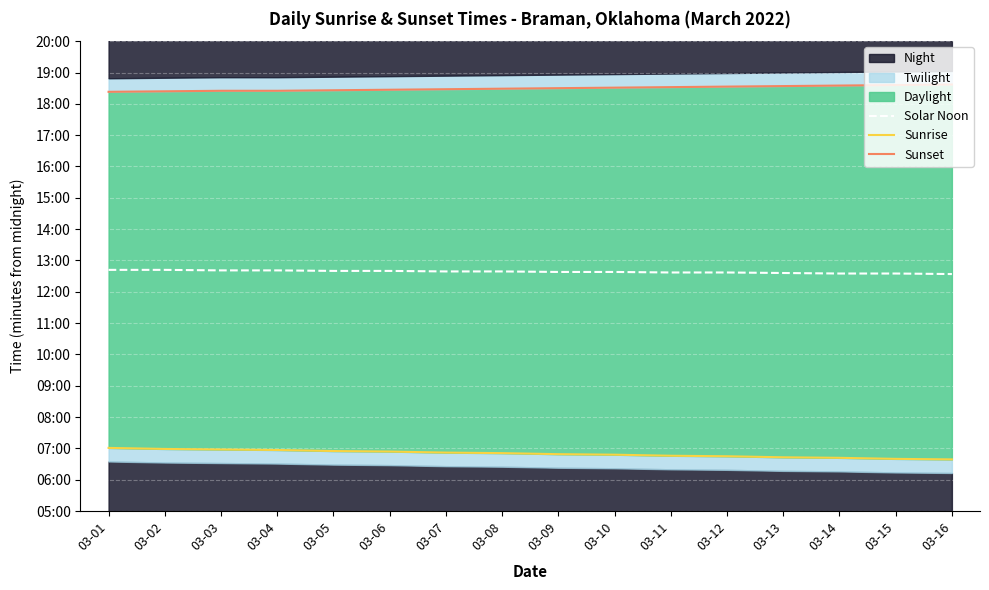

Reading left to right, extract all data points from this chart.

Solar Noon: 03-01=762	03-02=762	03-03=761	03-04=761	03-05=760	03-06=760	03-07=759	03-08=759	03-09=758	03-10=758	03-11=757	03-12=757	03-13=756	03-14=755	03-15=755	03-16=754
Sunrise: 03-01=421	03-02=419	03-03=418	03-04=417	03-05=415	03-06=414	03-07=412	03-08=411	03-09=409	03-10=408	03-11=406	03-12=405	03-13=403	03-14=402	03-15=400	03-16=399
Sunset: 03-01=1103	03-02=1104	03-03=1105	03-04=1105	03-05=1106	03-06=1107	03-07=1108	03-08=1109	03-09=1110	03-10=1111	03-11=1112	03-12=1113	03-13=1114	03-14=1115	03-15=1116	03-16=1117